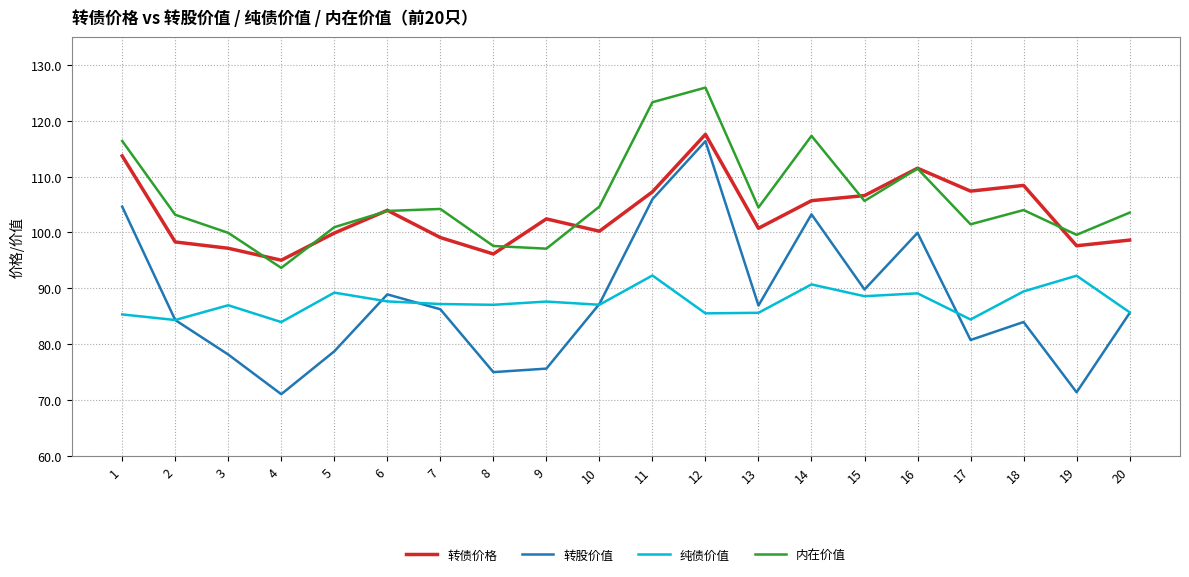

Which series has the widest spread of values?

转股价值